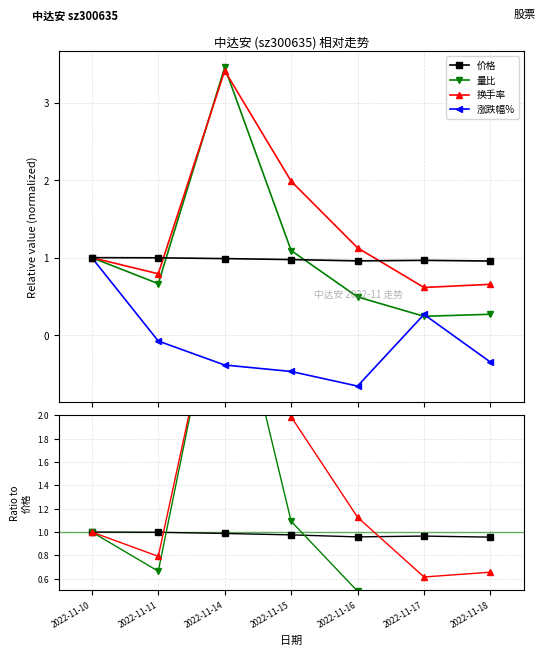

At which category is the sum across all series the highest?

2022-11-14